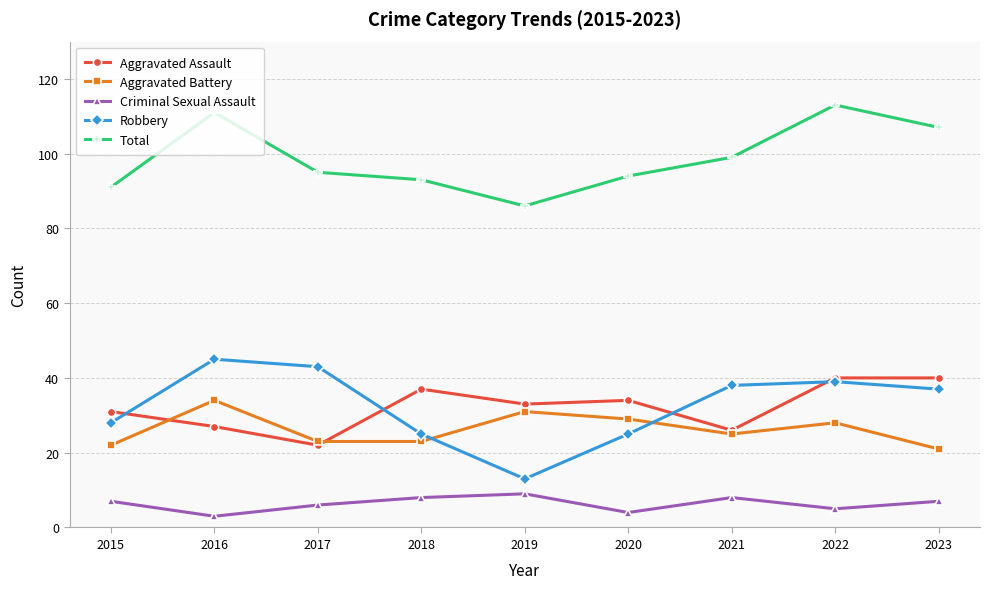

Which series has the widest spread of values?

Robbery